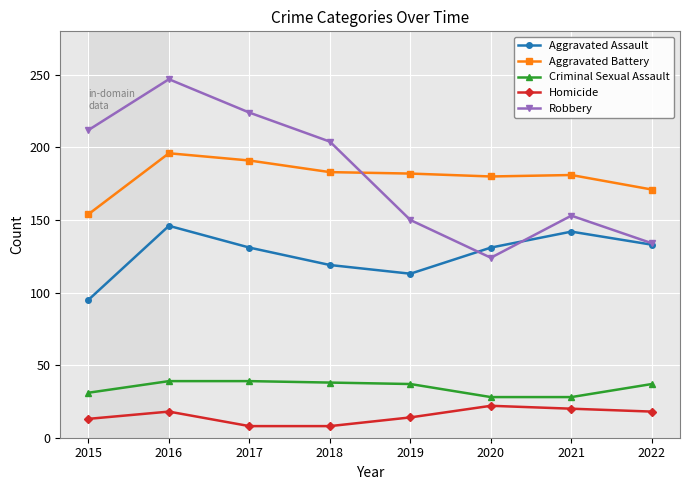

List the series in order of their peak value, lowest first.

Homicide, Criminal Sexual Assault, Aggravated Assault, Aggravated Battery, Robbery